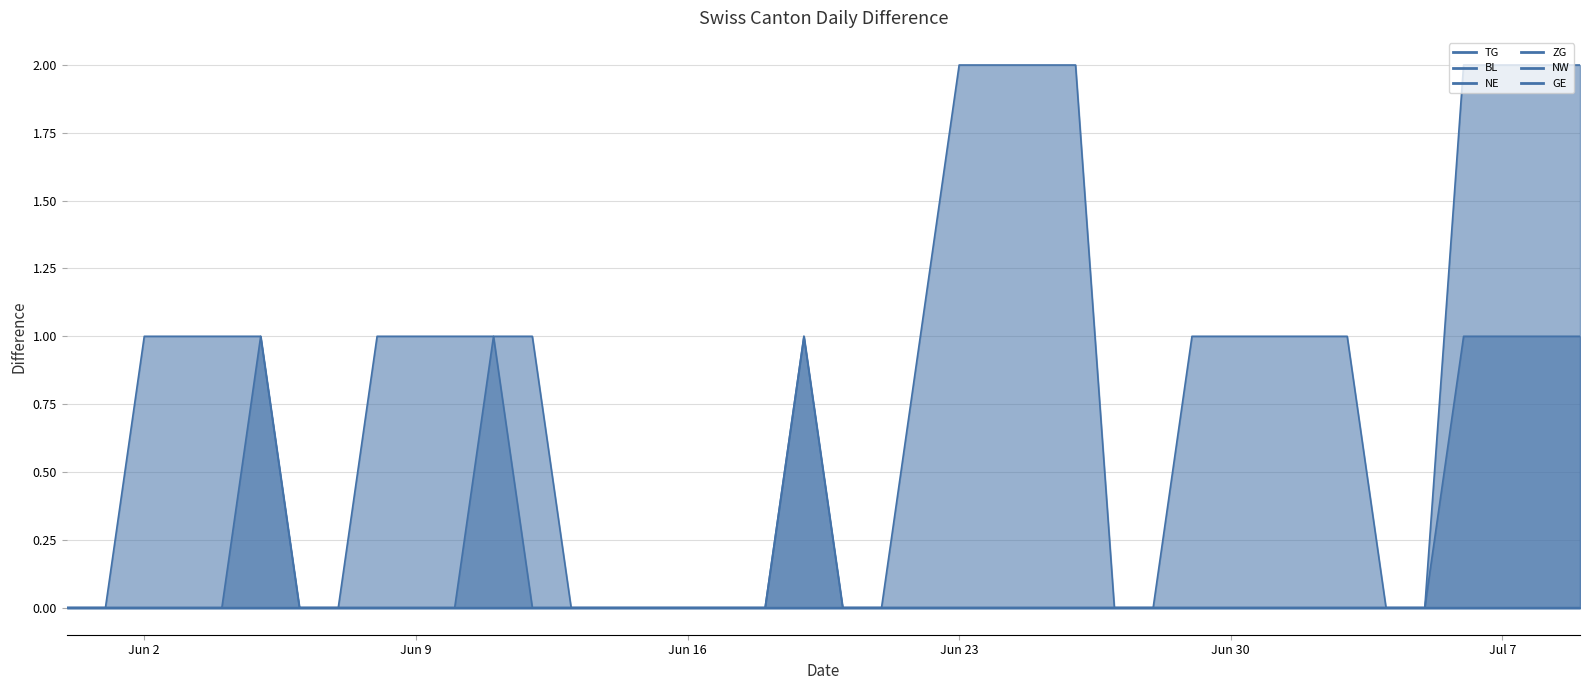

True or false: NE and GE intersect in this chart.

False